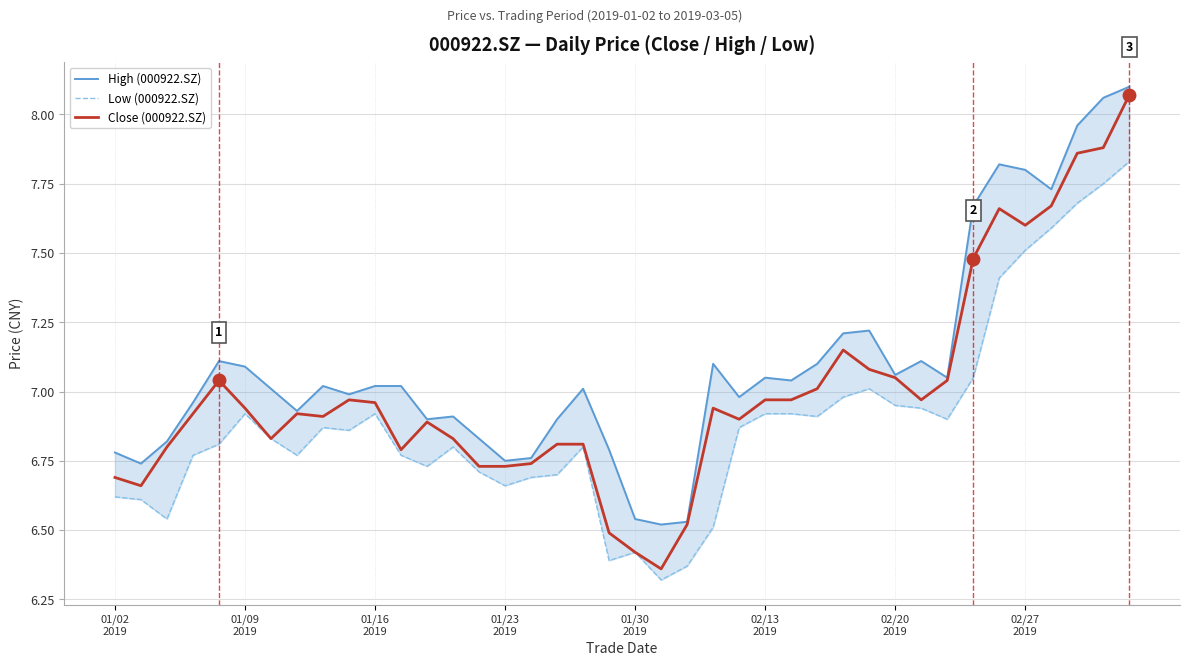

The value of High (000922.SZ) at 02/27 2019 is 7.8. True or false?

True